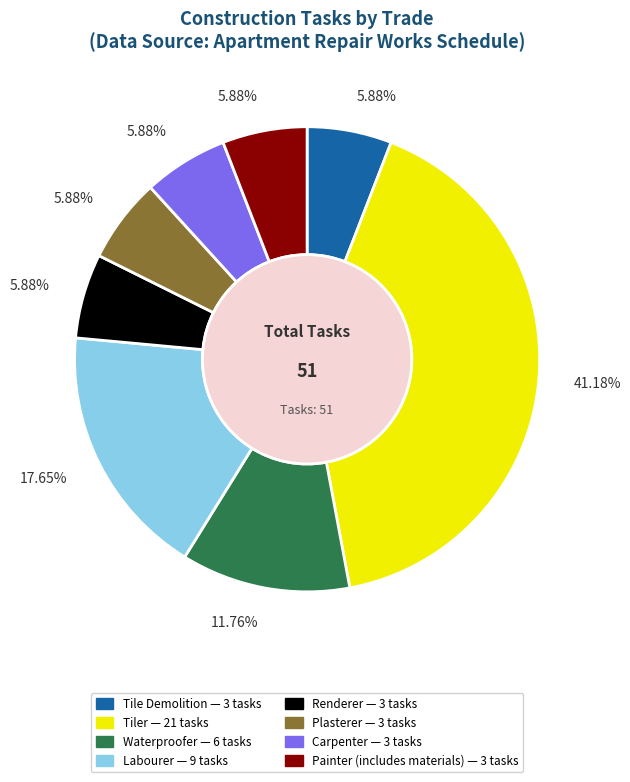

To the nearest percent, what percentage of the pie is Tile Demolition?

6%